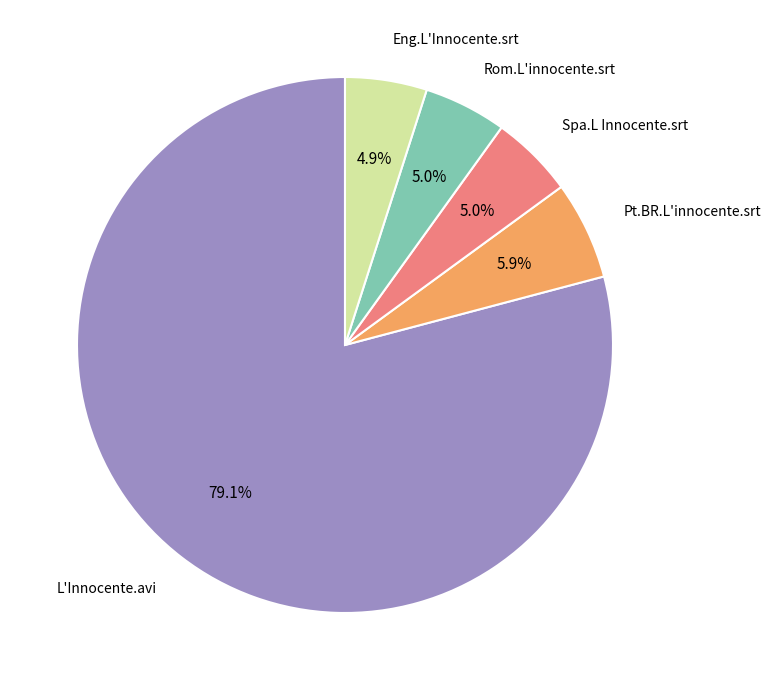

Is there any slice that represents more than half of the pie?

Yes